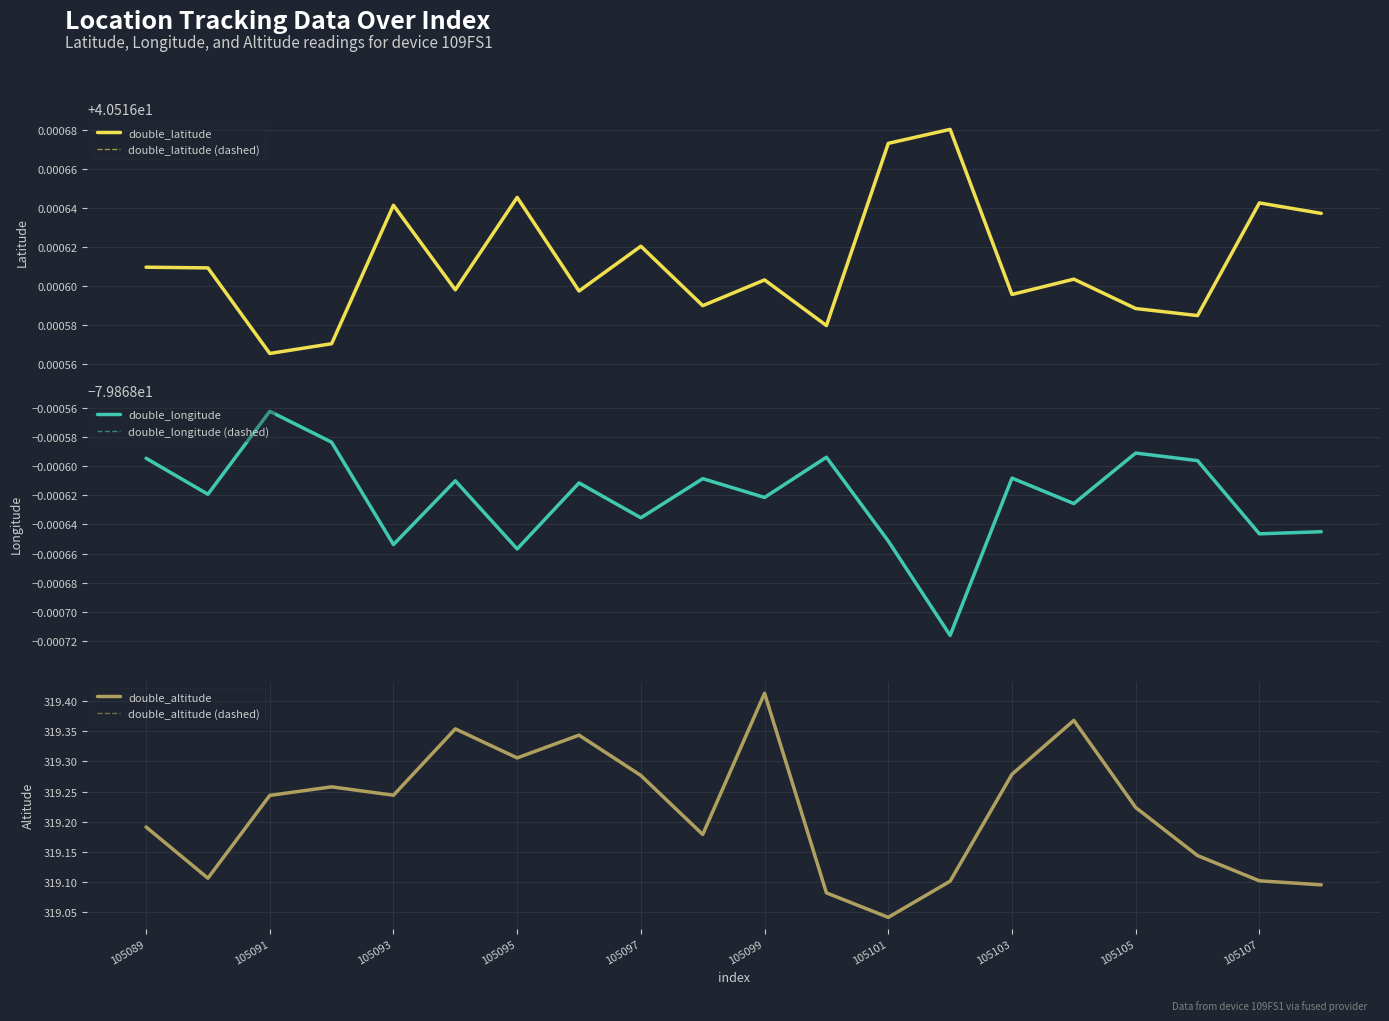

At how many categories does at least one series exceed 15?

20